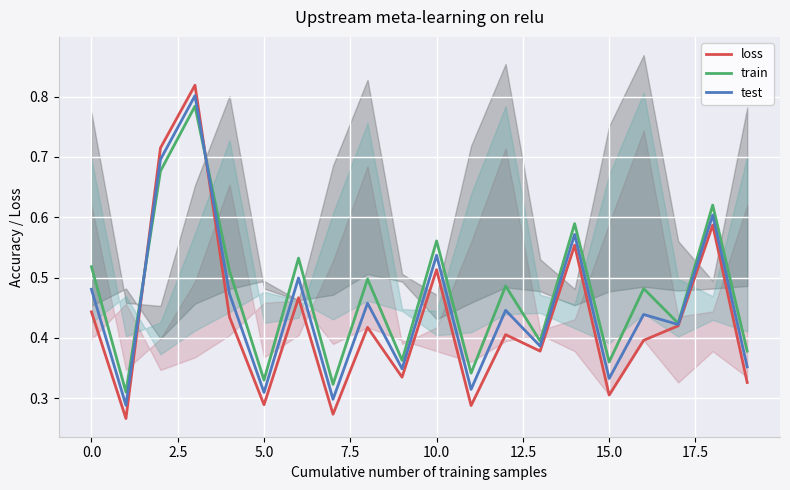

What is the highest value of the train series?

0.8